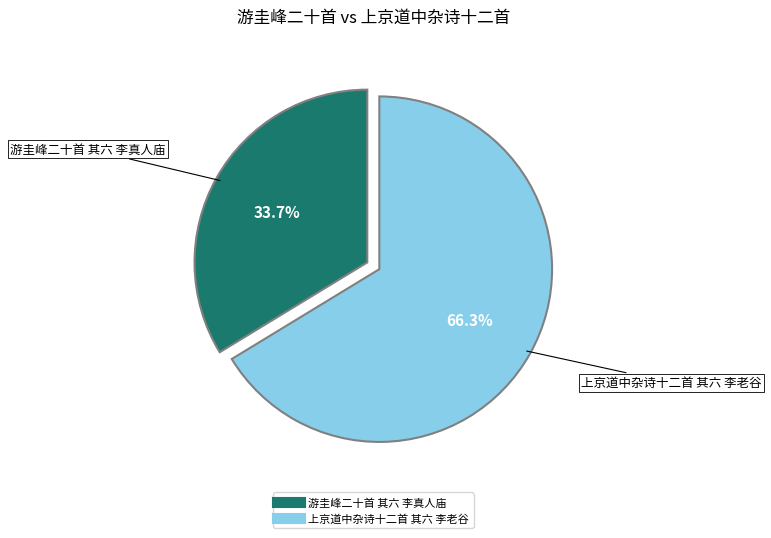

How many slices are in this pie chart?

2